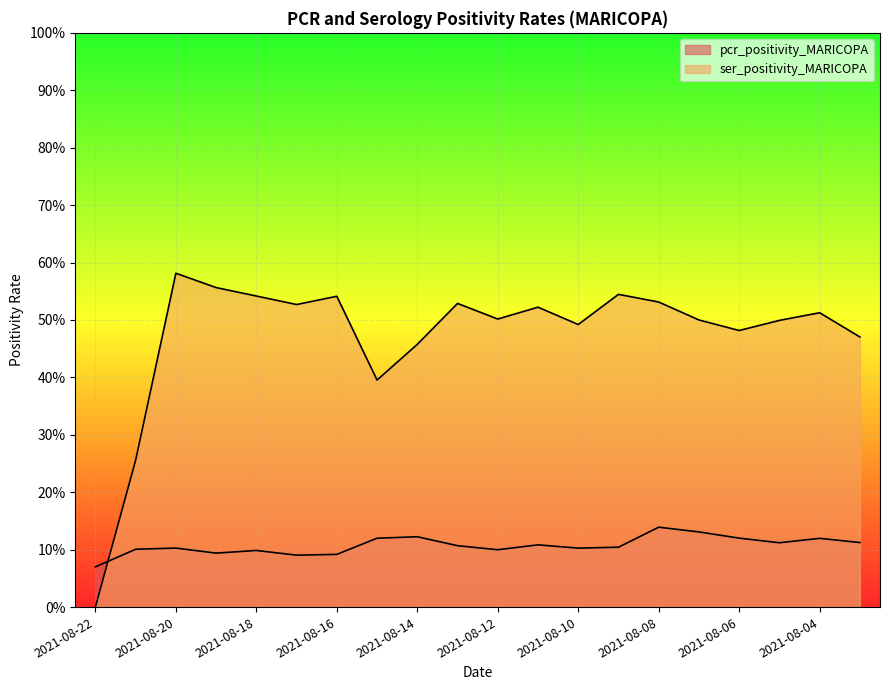

Which has a higher value, 2021-08-12 or 2021-08-18?

2021-08-12